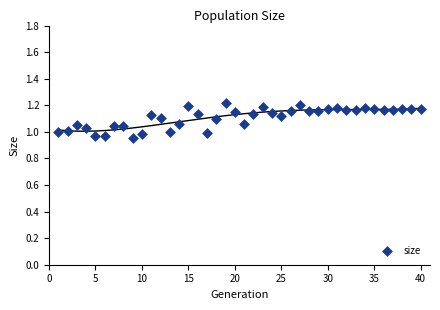

What is the range of X values (max minus min)?

39.0